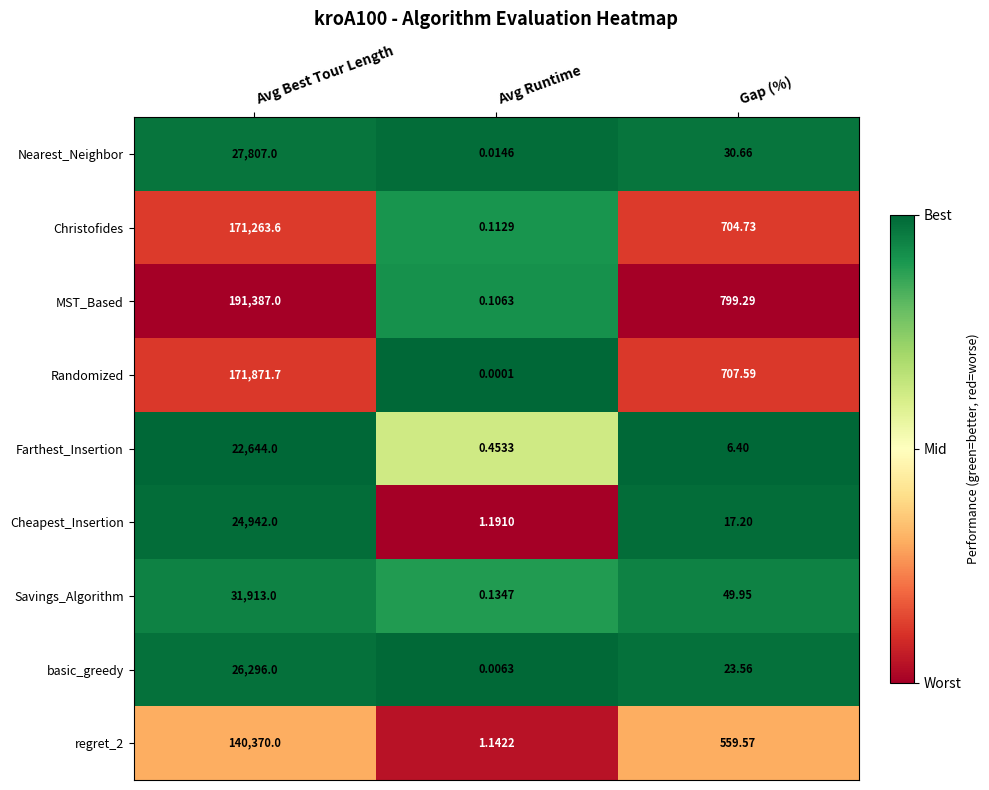

Which series changed the most between Avg Runtime and Gap (%)?

MST_Based